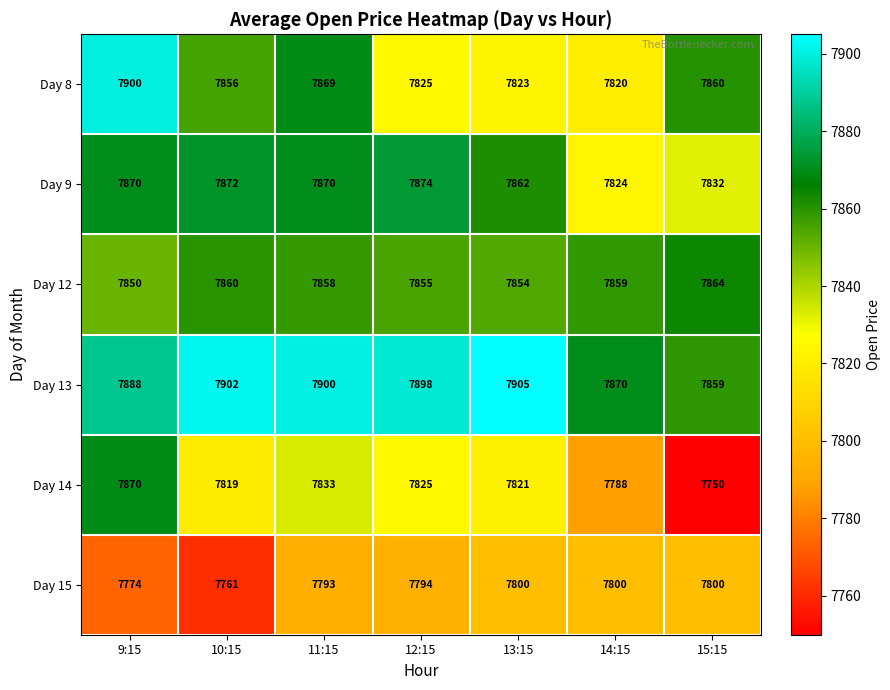

What is the difference between the maximum and minimum values in the Day 8 series?

80